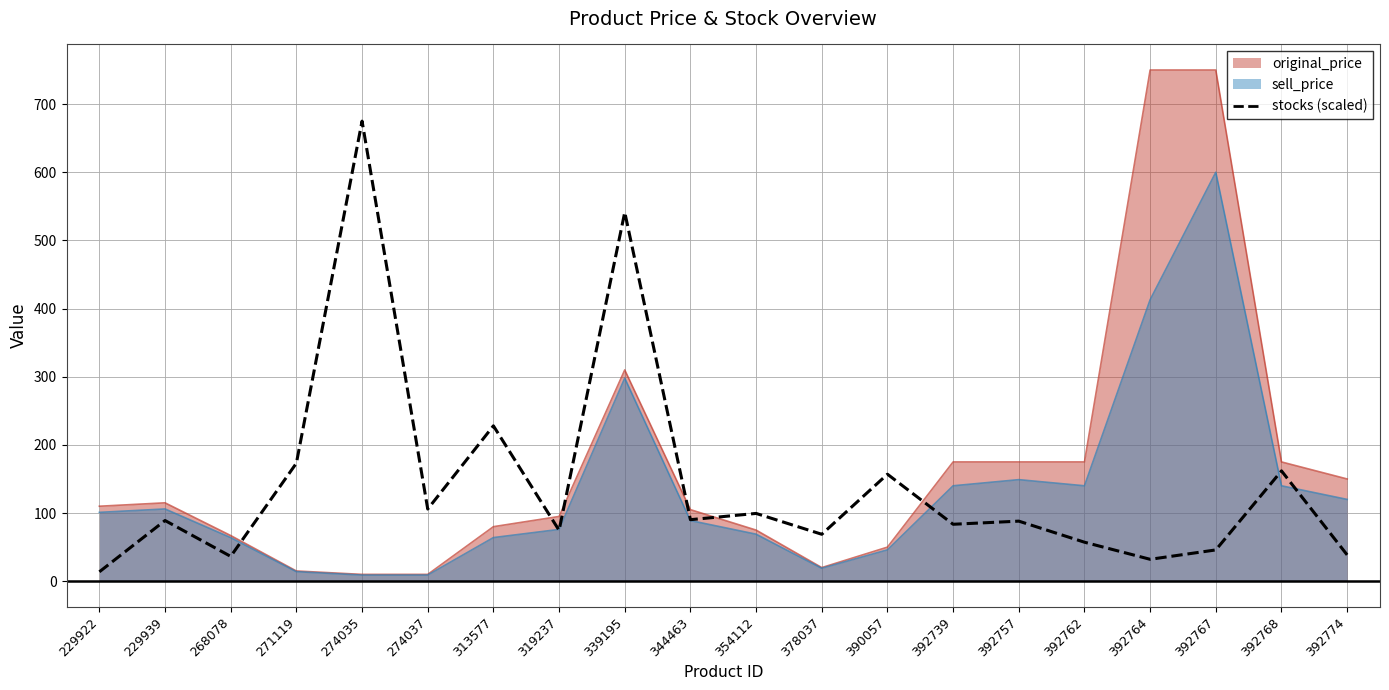

What is the sum of all values?

2860.0